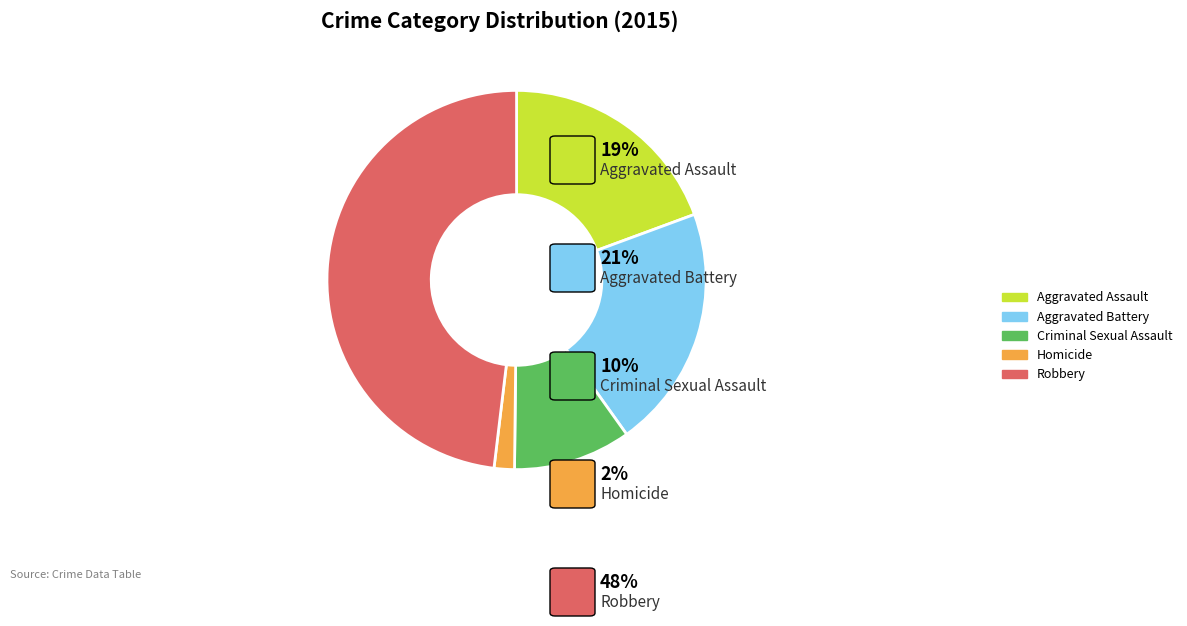

Do Homicide and Criminal Sexual Assault together represent more than half of the pie?

No